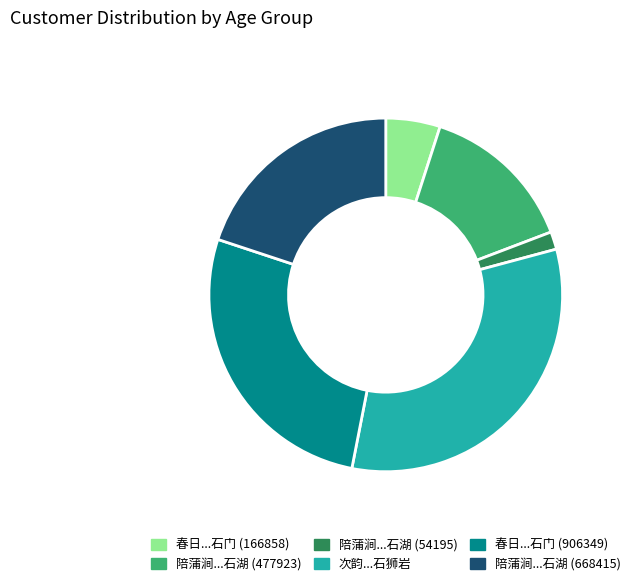

Does any single category account for the majority?

No